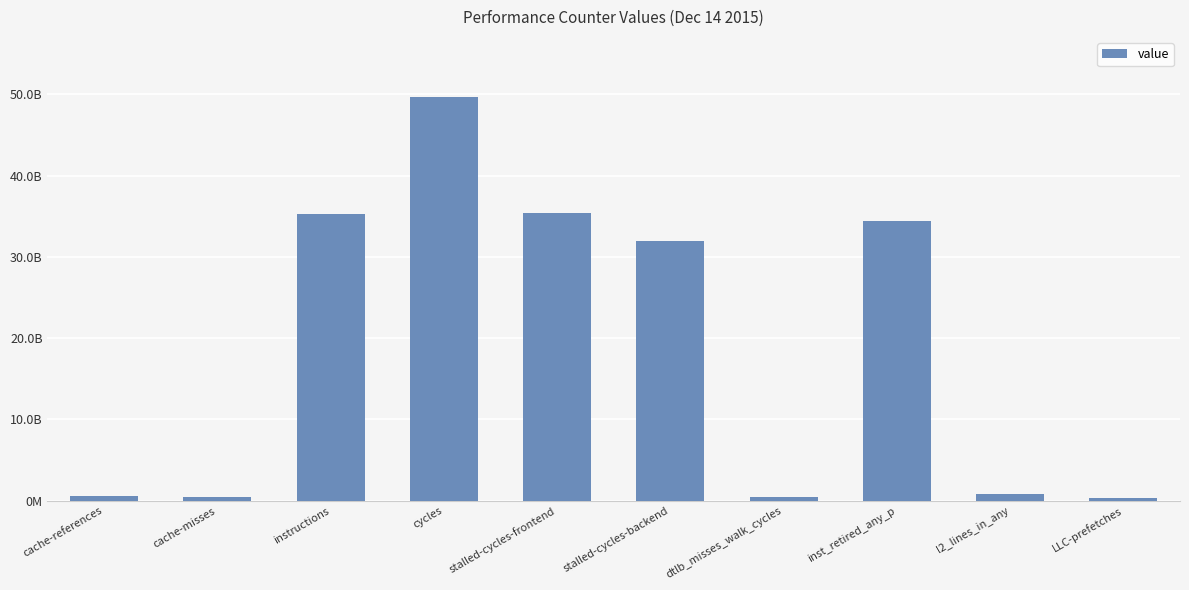

Where does the data first go above 31906284980?

instructions